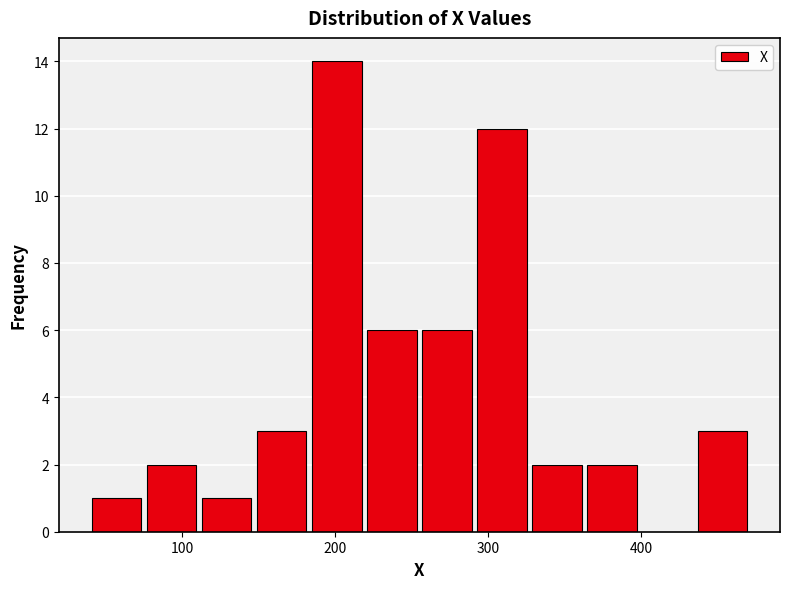

Around what value on the x-axis is the tallest bar? Give the approximate position of its centre, as read against the axis.

200